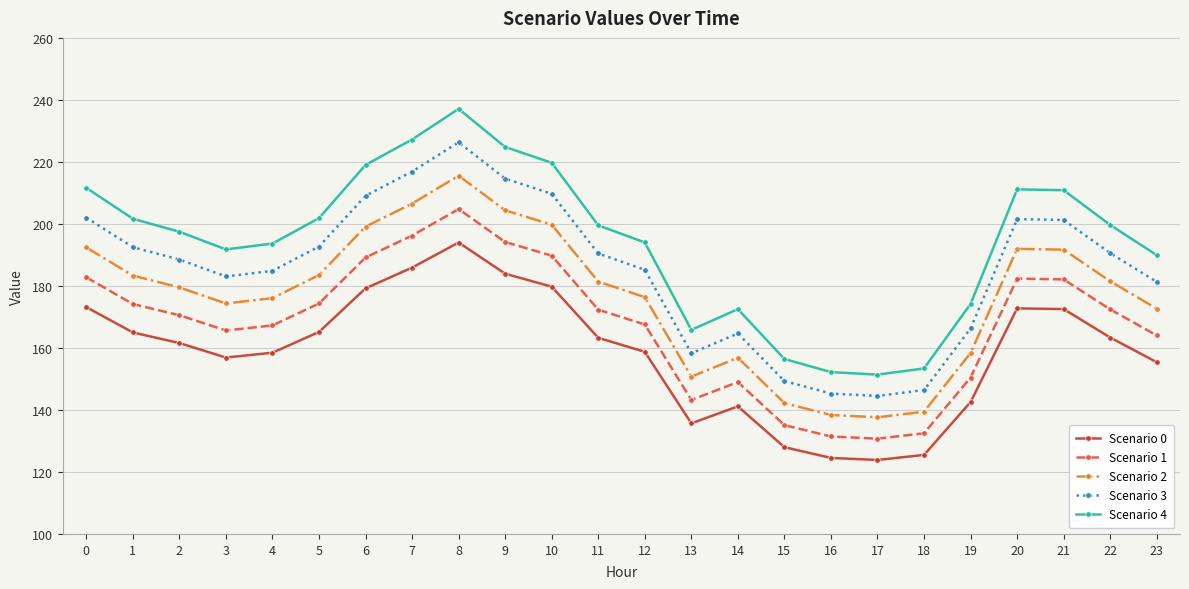

True or false: Scenario 1 has a value of 170.5 at 2.

True